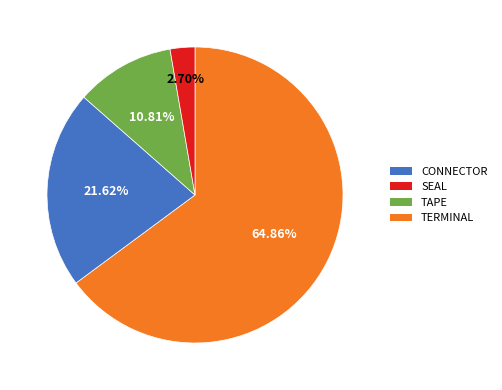

Does any single category account for the majority?

Yes